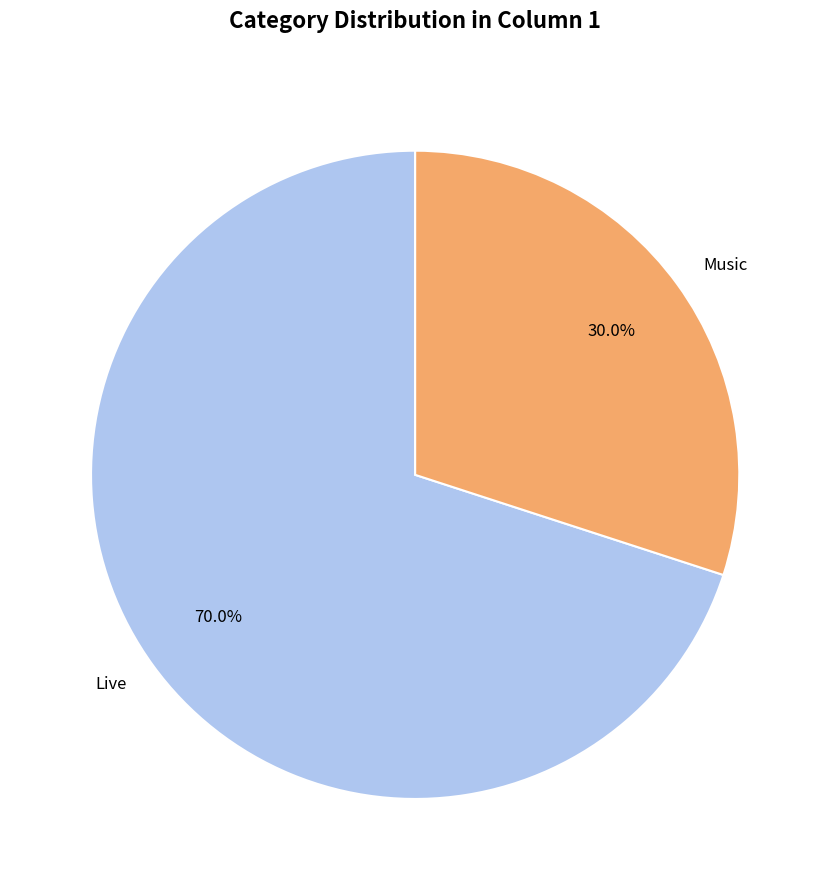

Is there any slice that represents more than half of the pie?

Yes